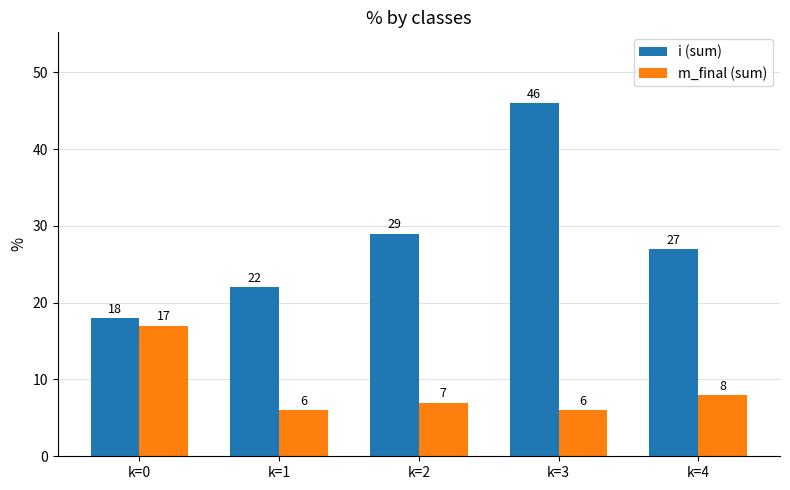

What is the maximum value for m_final (sum)?

17